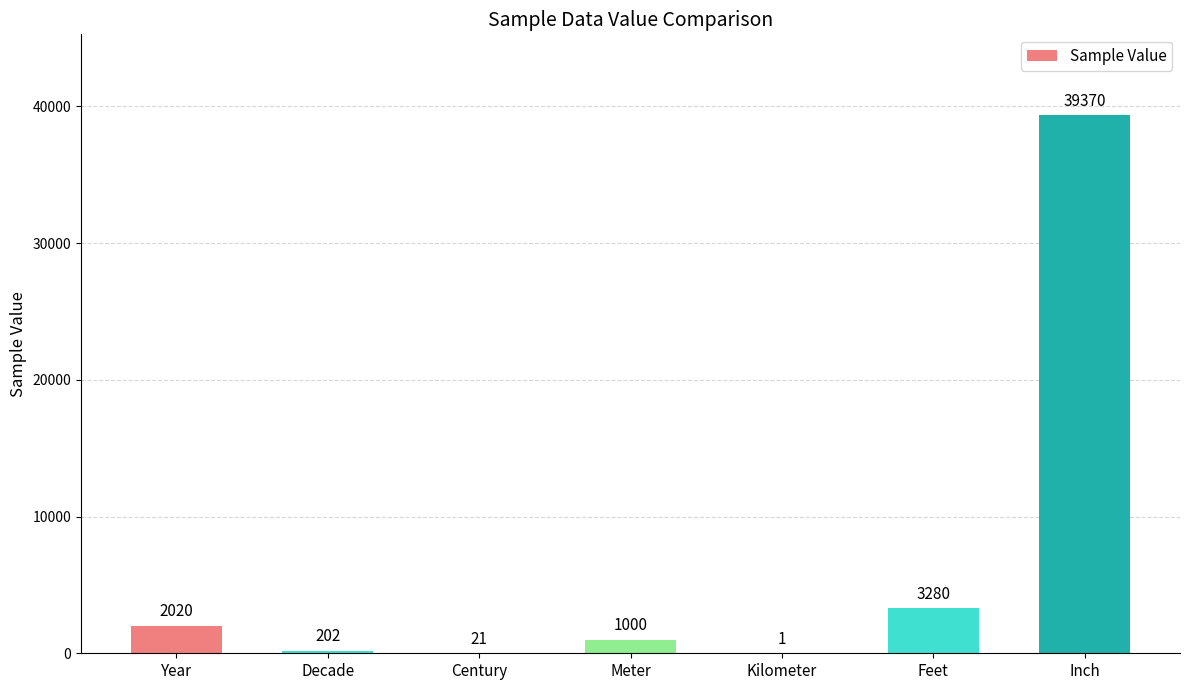

What is the ratio of the value at Meter to the value at Century?

47.6